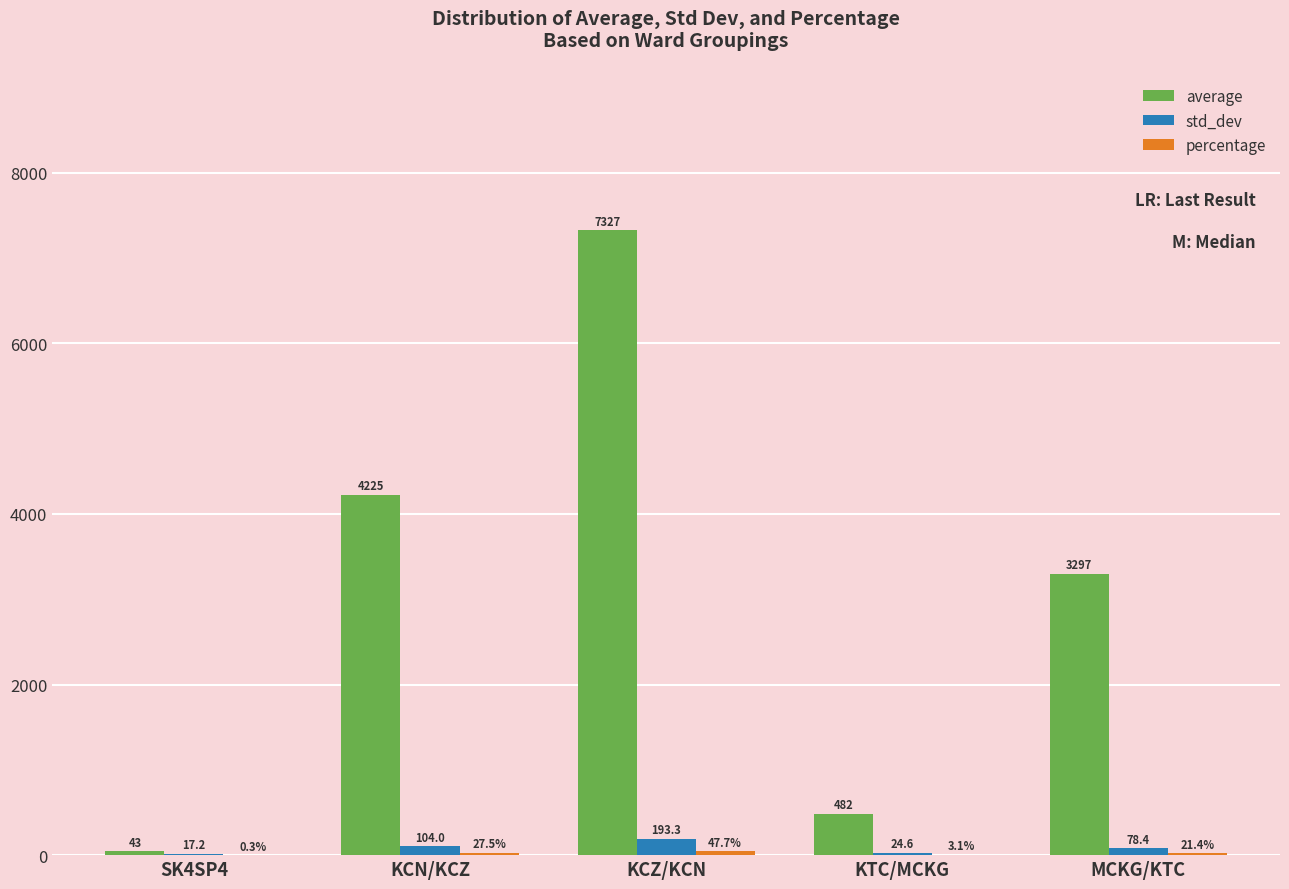

Where is std_dev nearest to the value 105?

KCN/KCZ